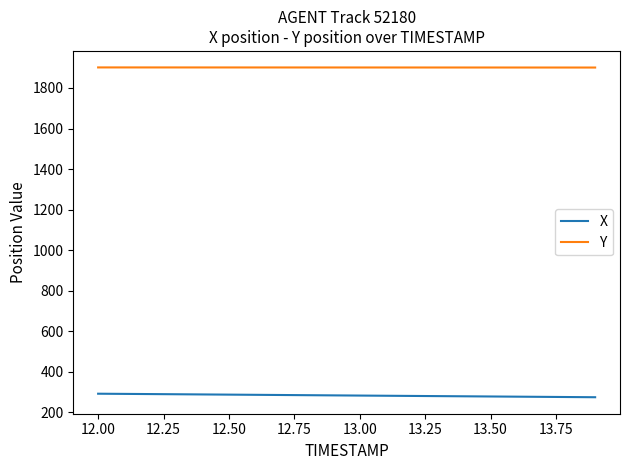

True or false: Y and X cross at least once.

False